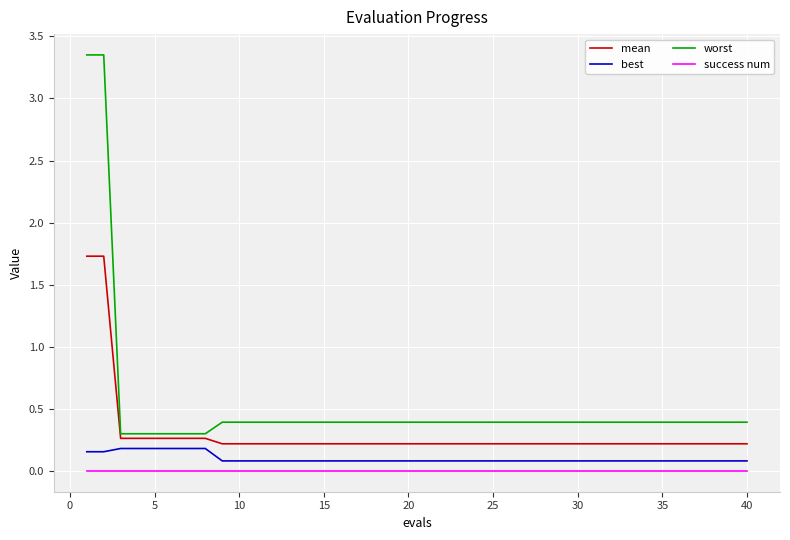

What is the difference between the second highest and minimum values in the worst series?

3.1